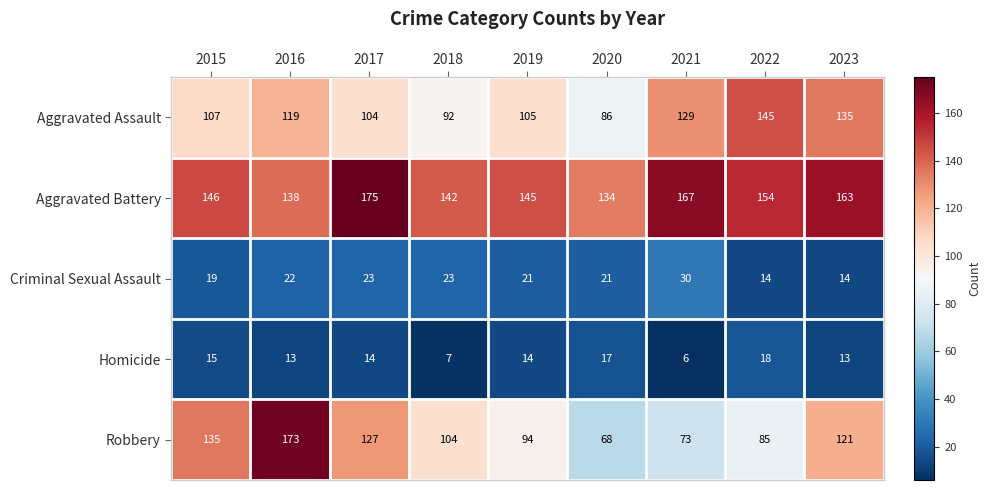

What is the approximate value of Aggravated Assault at 2020, to the nearest 10?

90